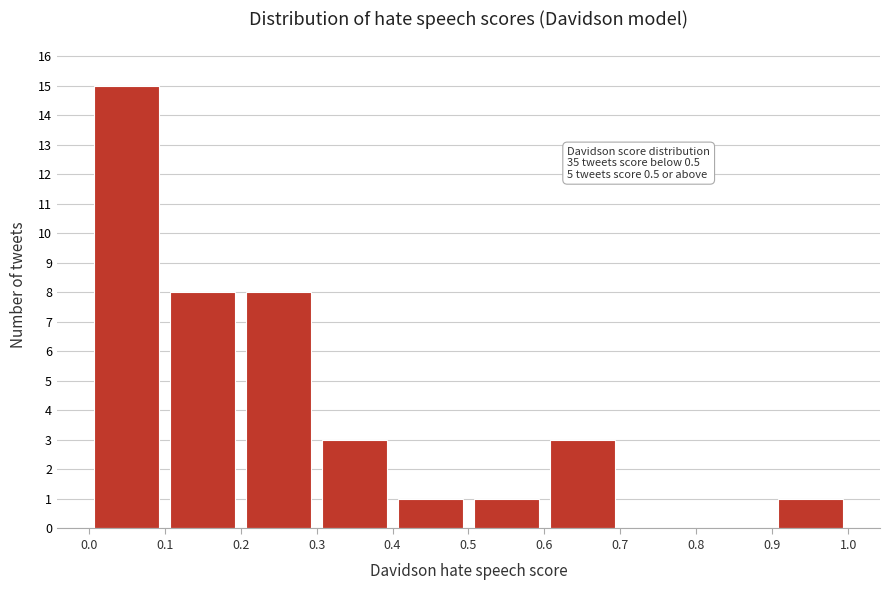

Which range on the x-axis has the tallest bar?

0.0 to 0.1